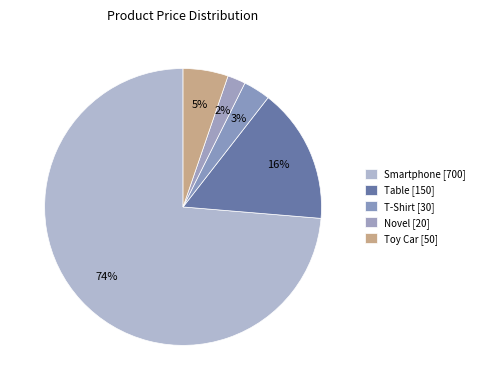

Count the number of slices in the pie.

5